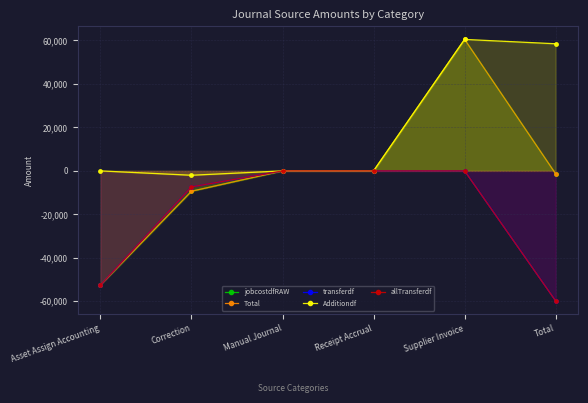

How many negative values does the jobcostdfRAW series have?

3